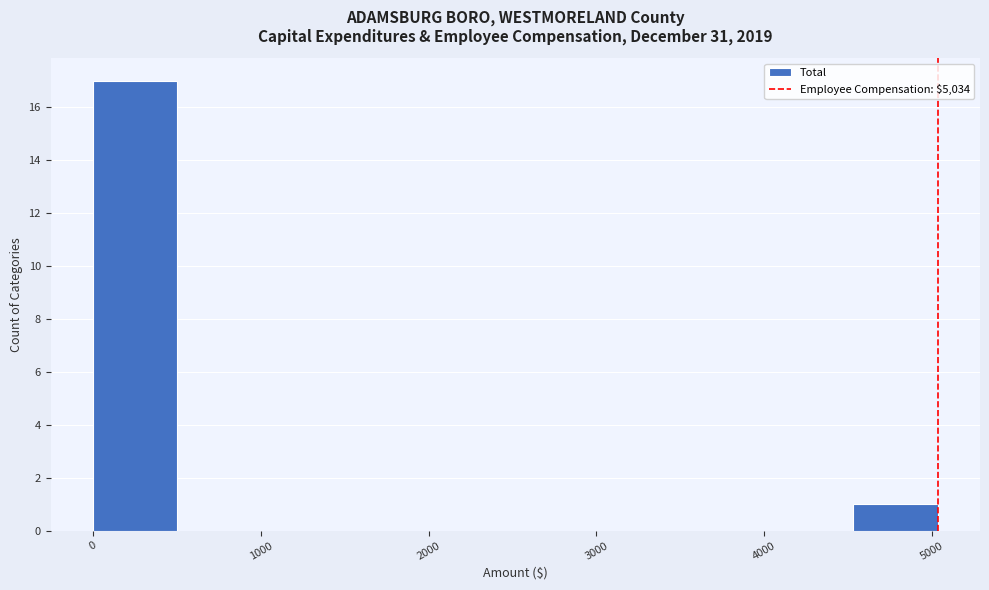

How tall is the bar that spans 0 to 500 on the x-axis? Neither the bar edges nor the heights are printed on the chart, so give them approximately, as read against the axes.

17